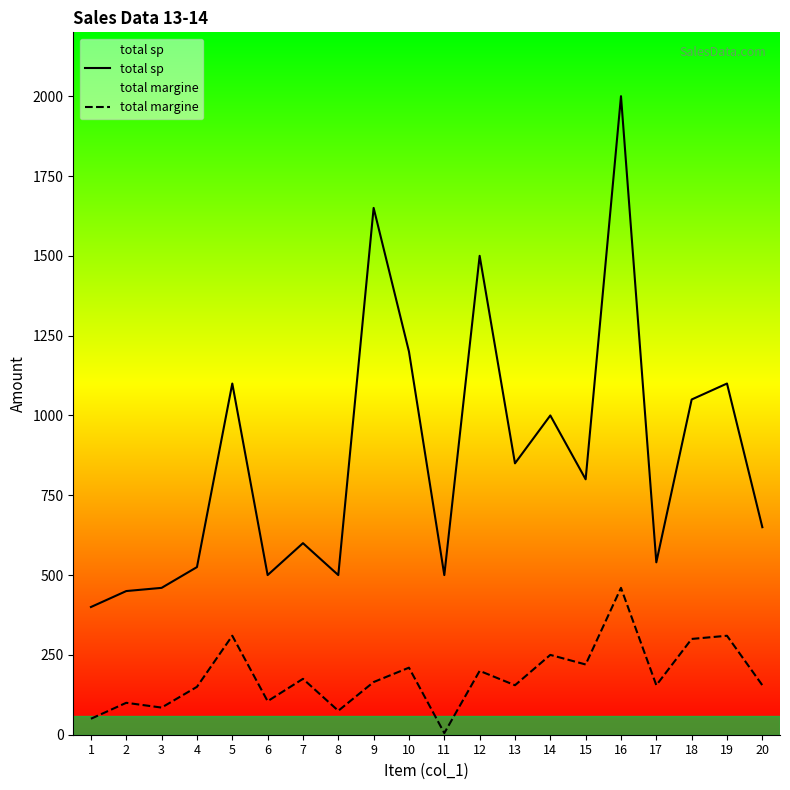

True or false: total margine and total sp intersect in this chart.

False